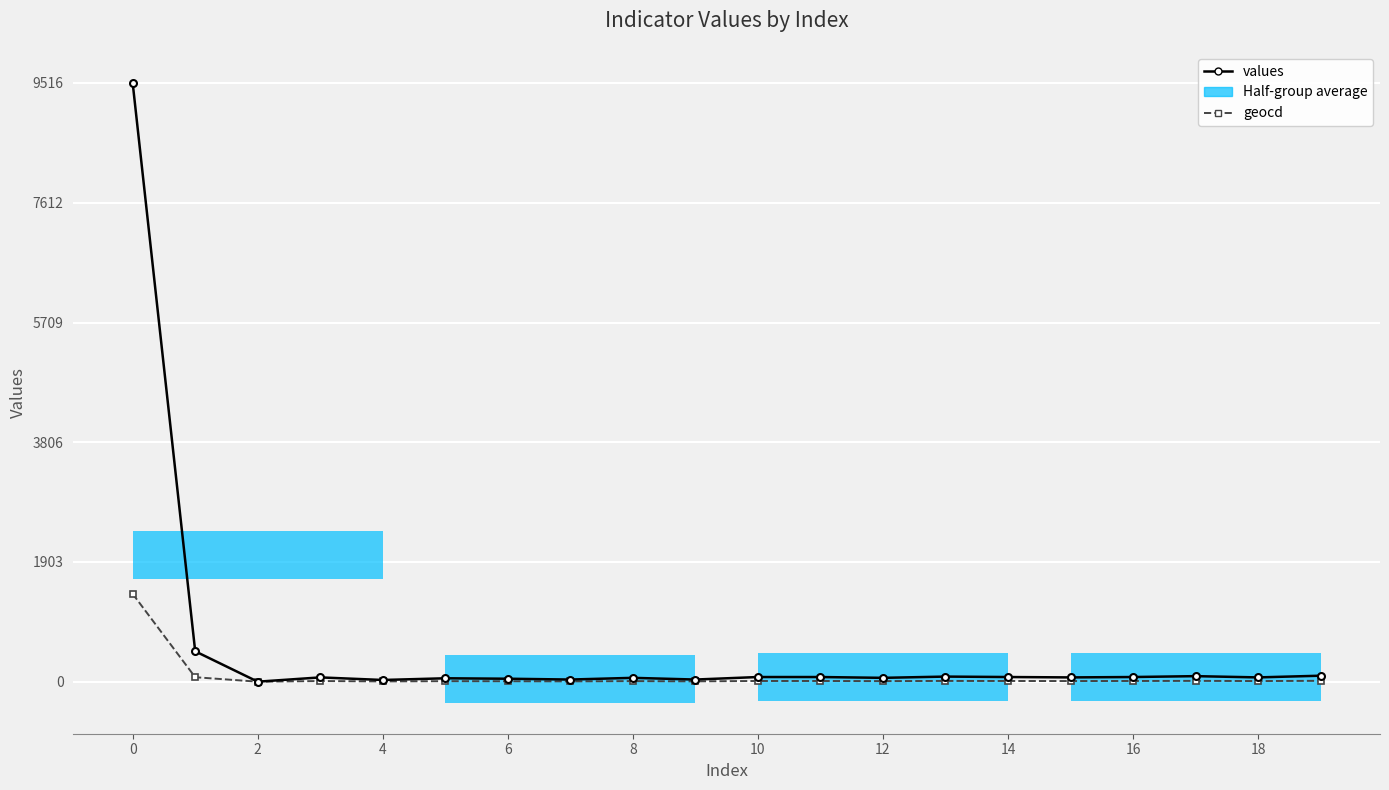

Is it true that geocd equals 669 at 0?

False